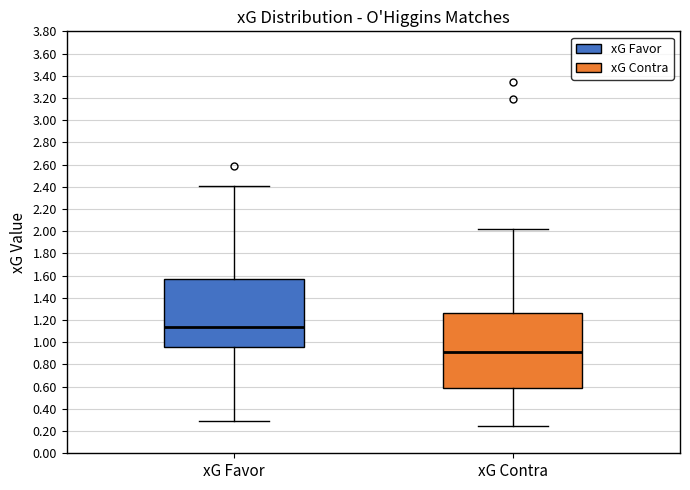

Which box is the tallest, from its lower edge to its upper edge?

xG Contra